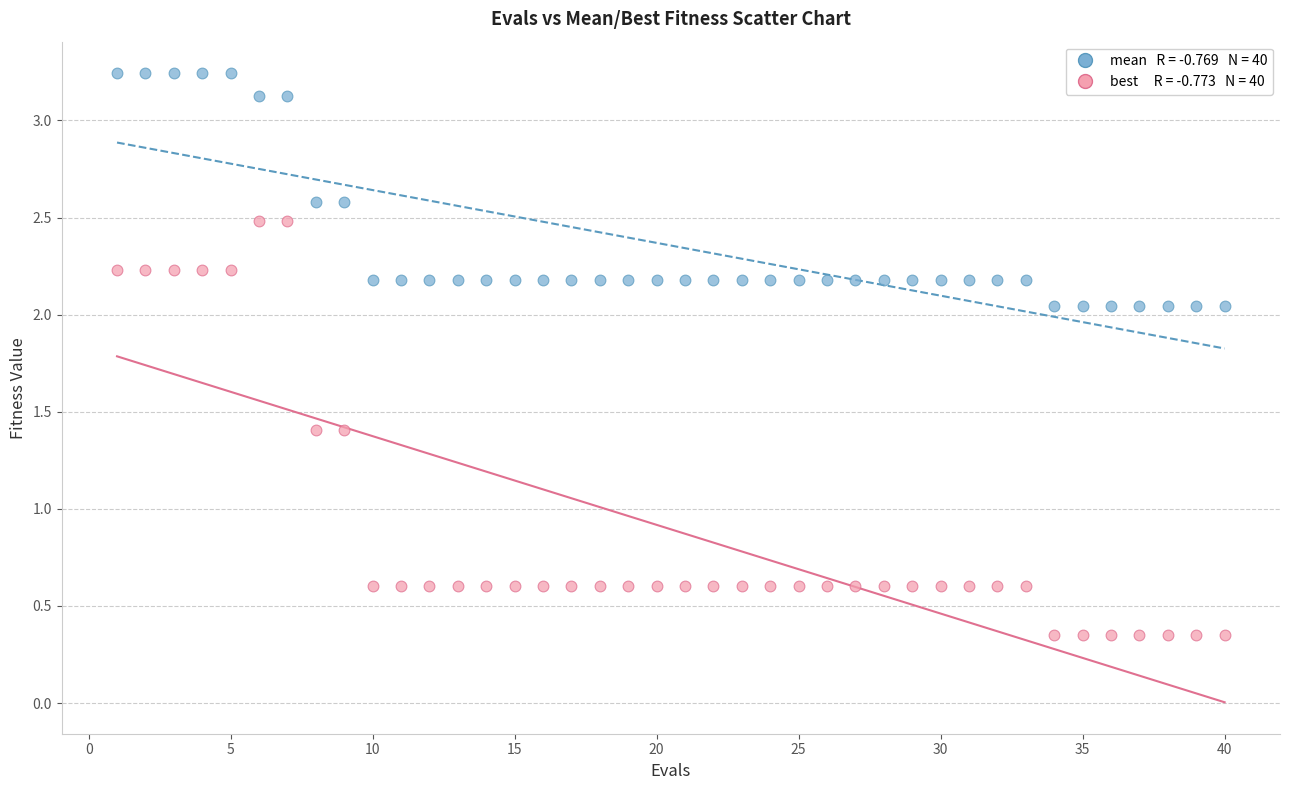

Across all data points, what is the range of Y values (max minus min)?

2.9